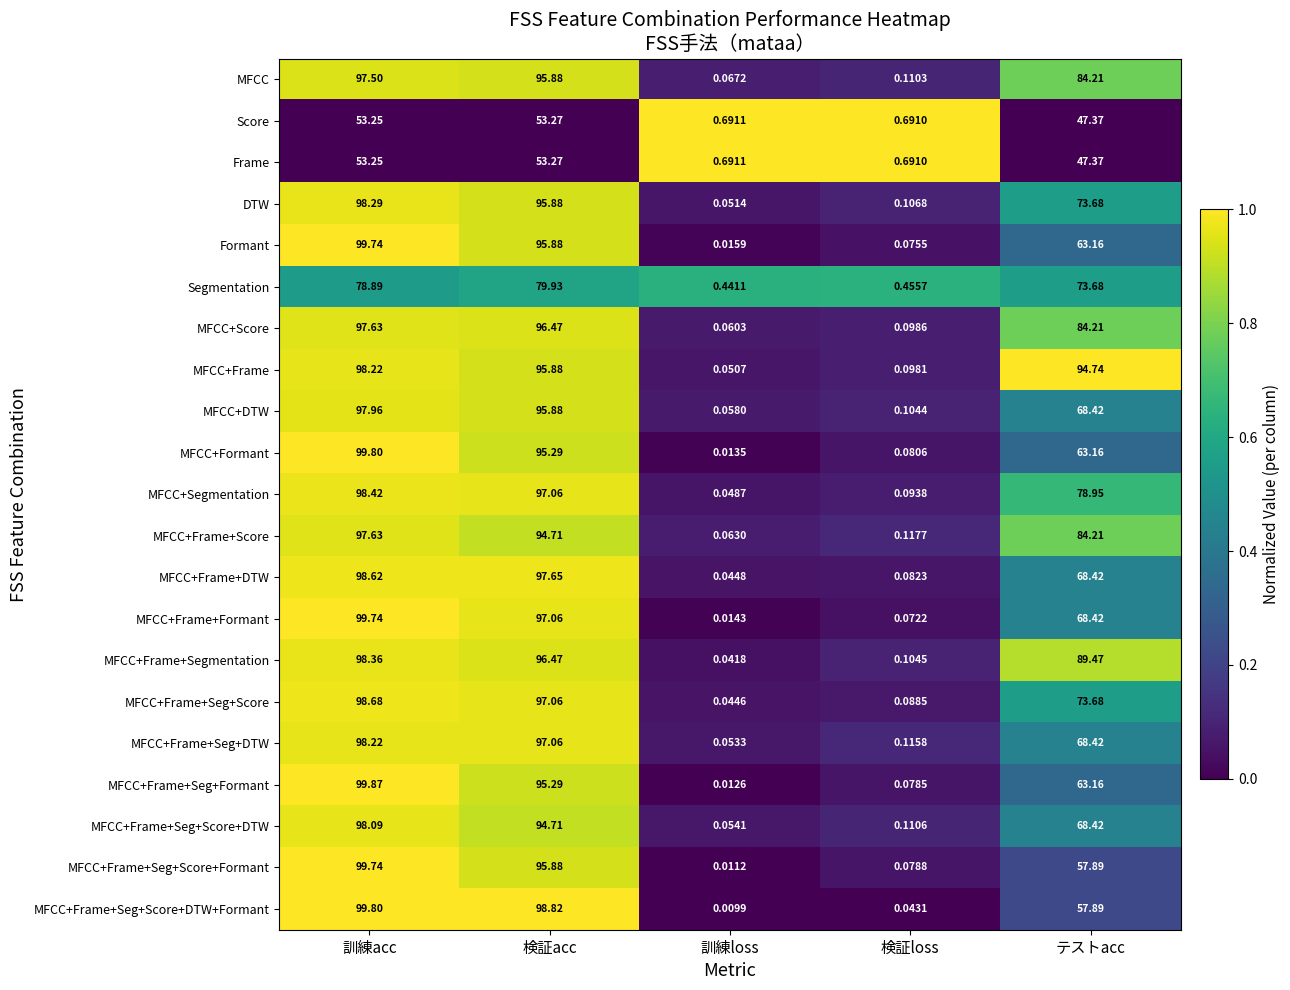

Which series changed the most between 訓練acc and 検証acc?

MFCC+Frame+Seg+Formant